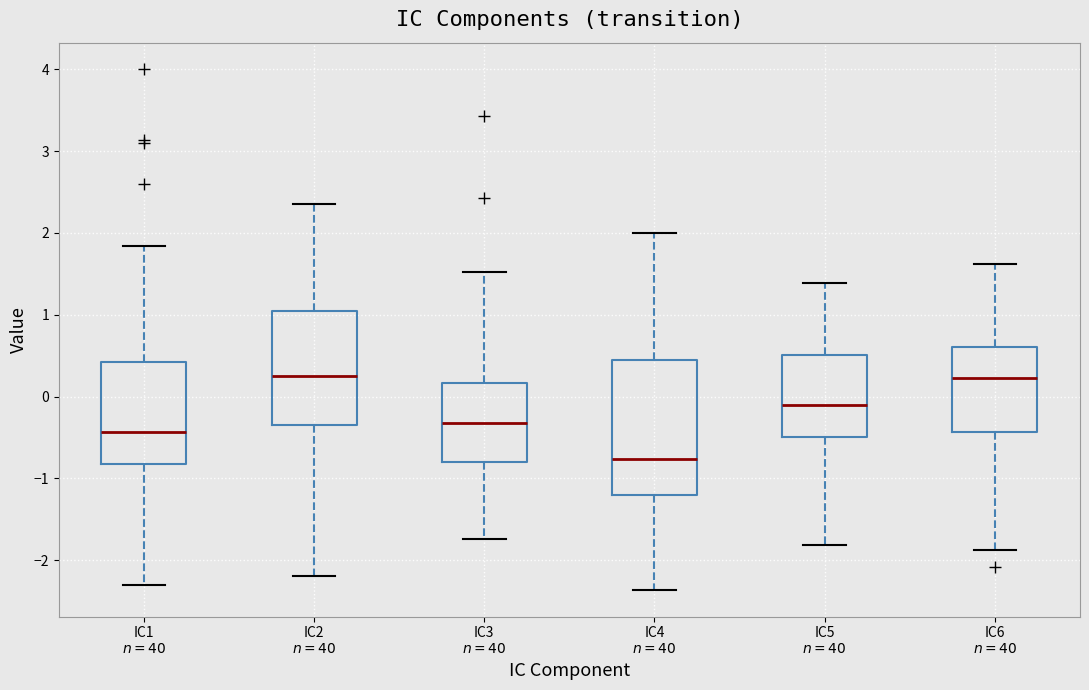

Where does the lower whisker of the box for IC6 $n=40$ end on the y-axis? The values are not printed on the chart, so give them approximately, as read against the axis.

-1.9